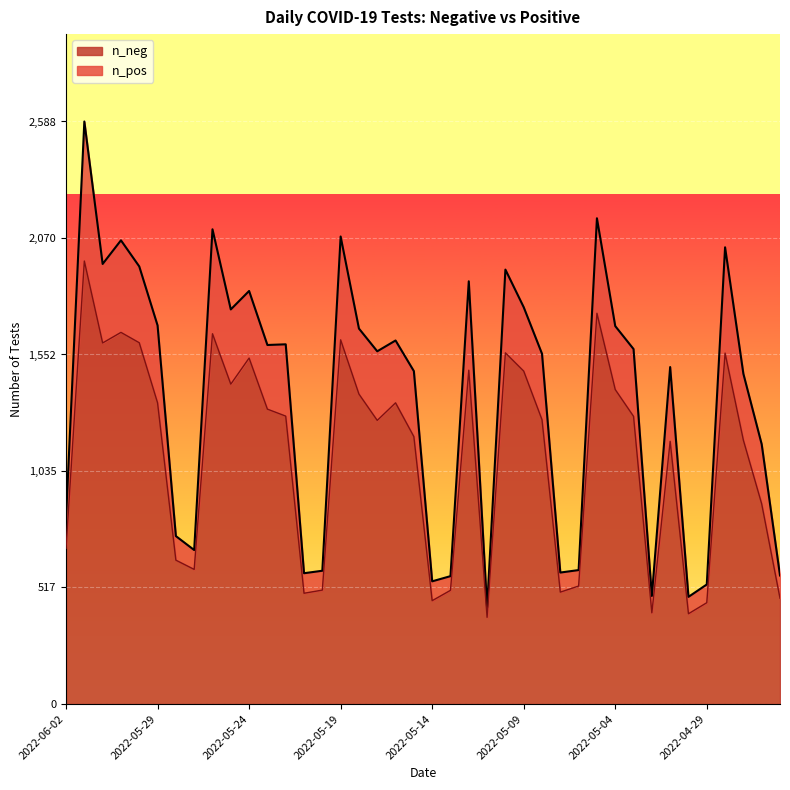

True or false: n_neg and n_pos cross at least once.

False